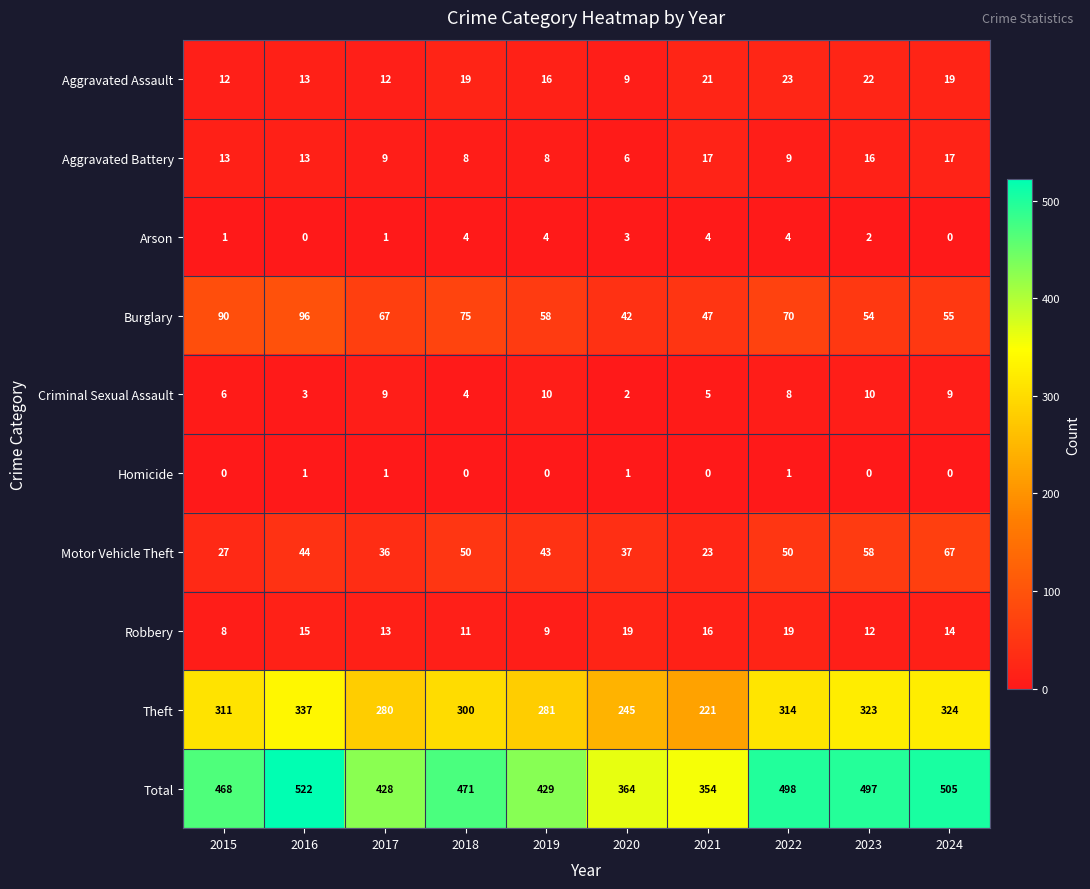

What is the spread (max minus min) of values at 2024?

505